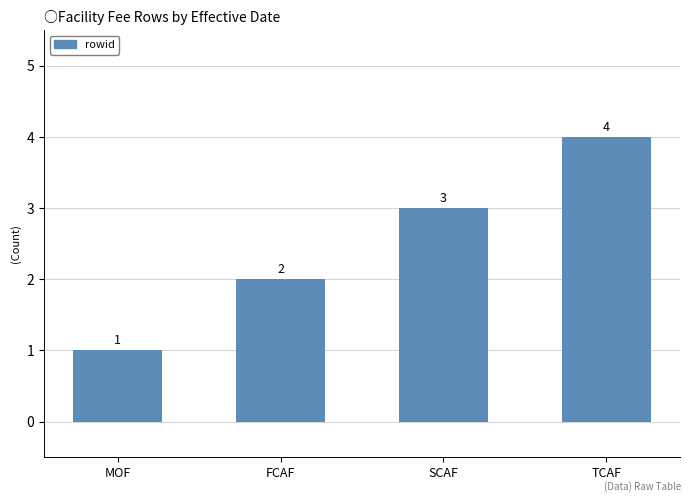

Approximately how many times larger is the value at MOF compared to FCAF?

0.5